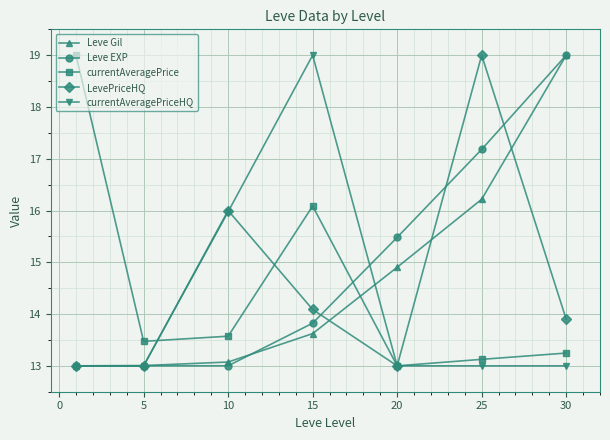

In LevePriceHQ, how many points are higher than both neighbors (excluding endpoints)?

2